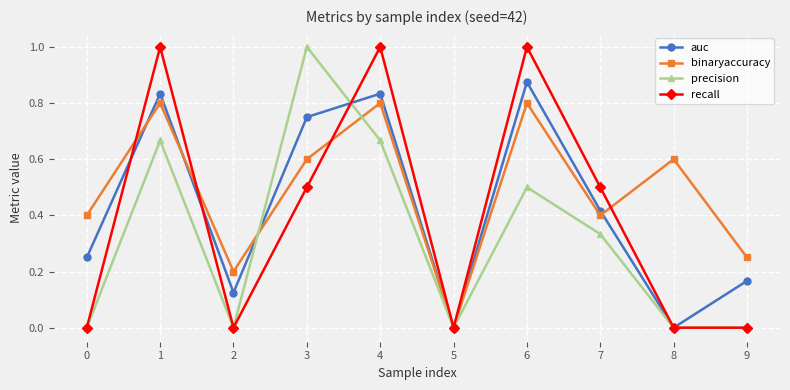

Which series has the largest total across all categories?

binaryaccuracy